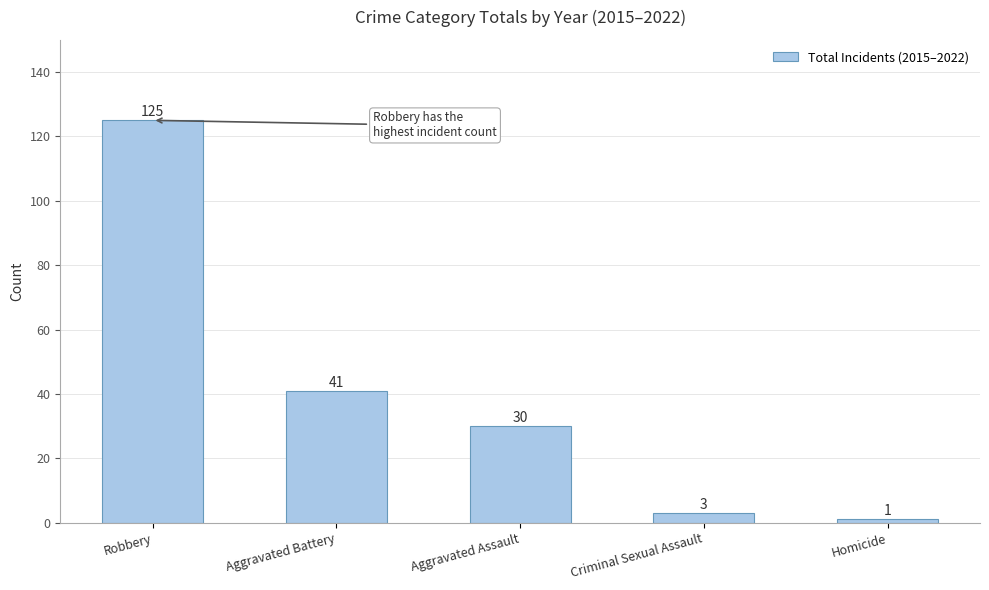

What is the ratio of the value at Criminal Sexual Assault to the value at Homicide?

3.0